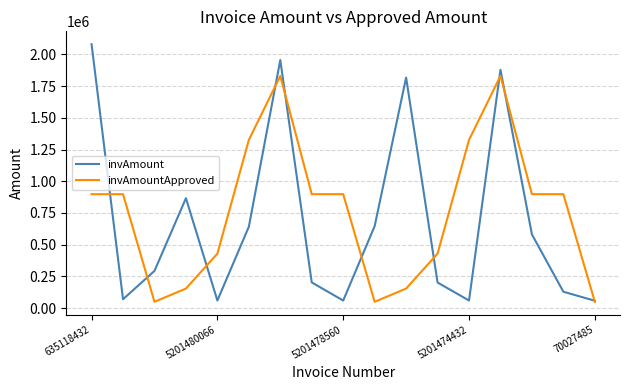

Which series has the widest spread of values?

invAmount